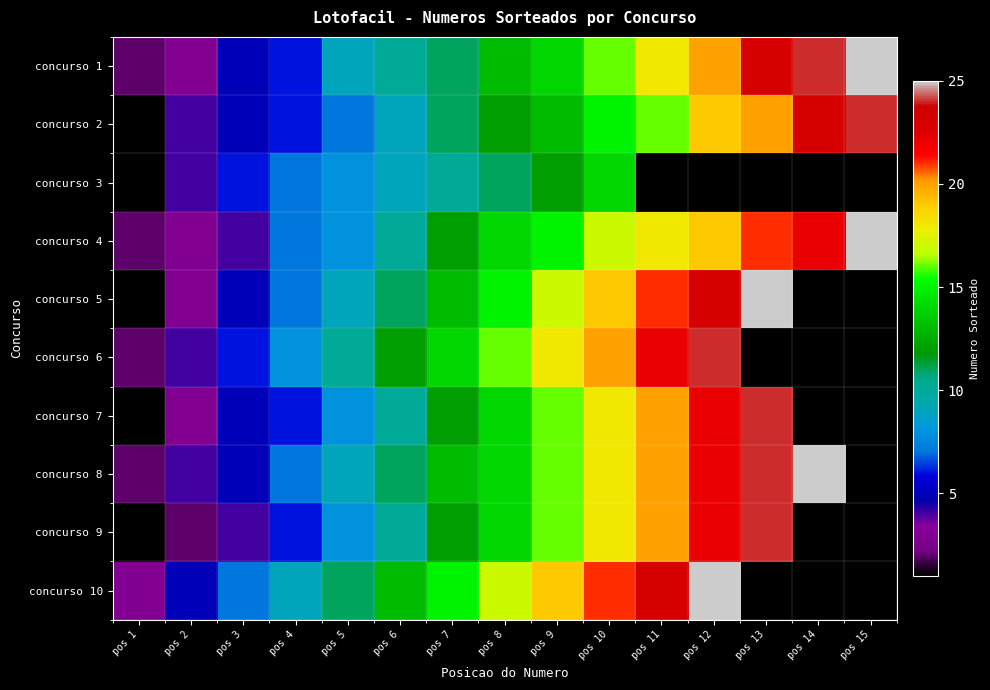

What is the lowest value of the concurso 8 series?

2.0